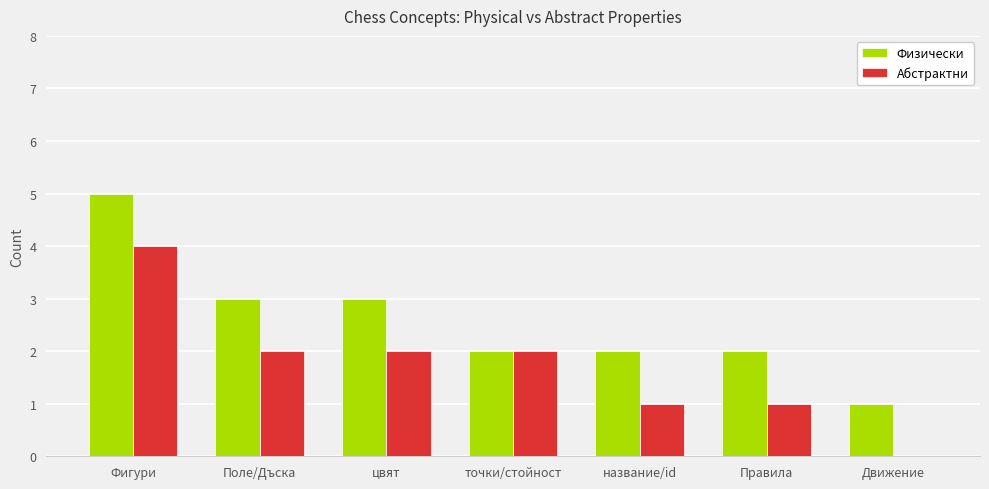

At which category is the sum across all series the highest?

Фигури